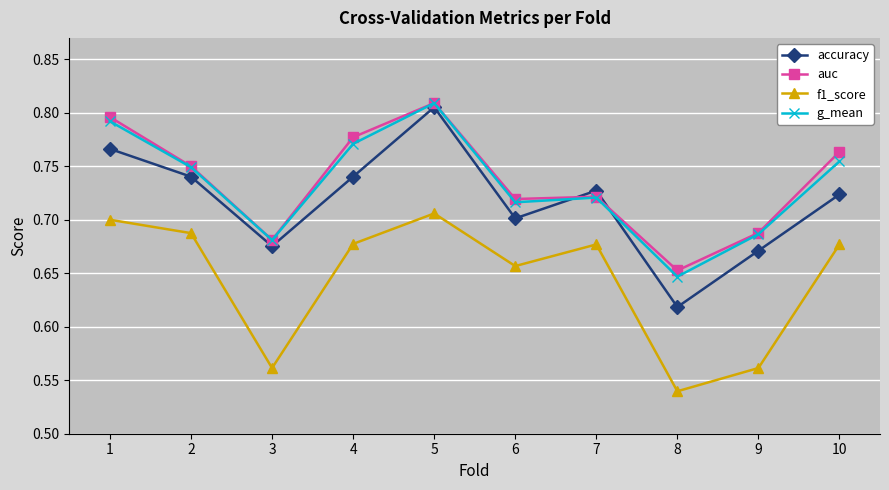

How many interior local peaks does the f1_score series have?

2